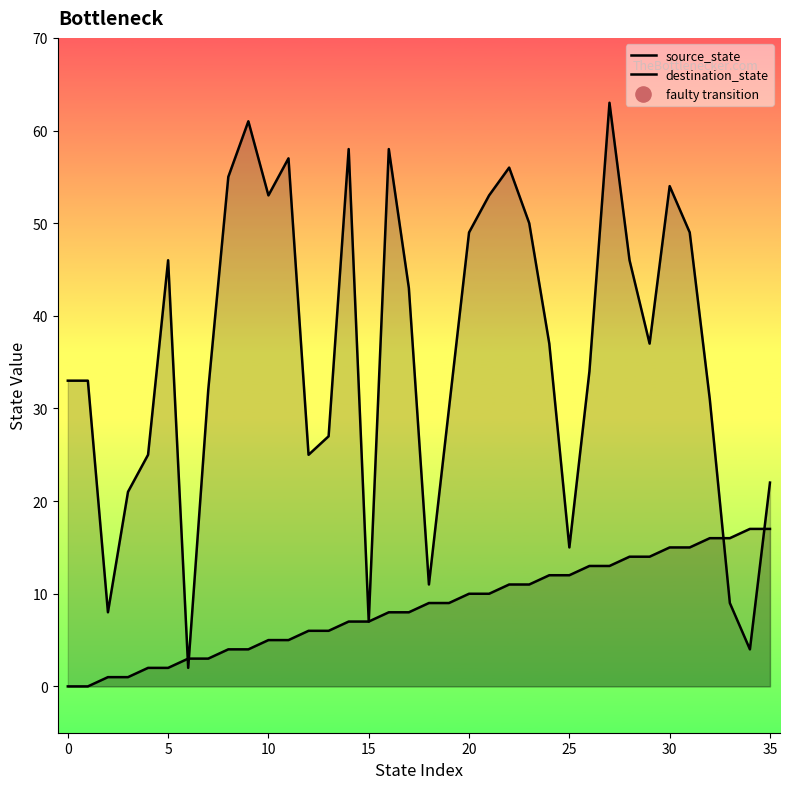

Which series reaches the maximum Y coordinate?

destination_state